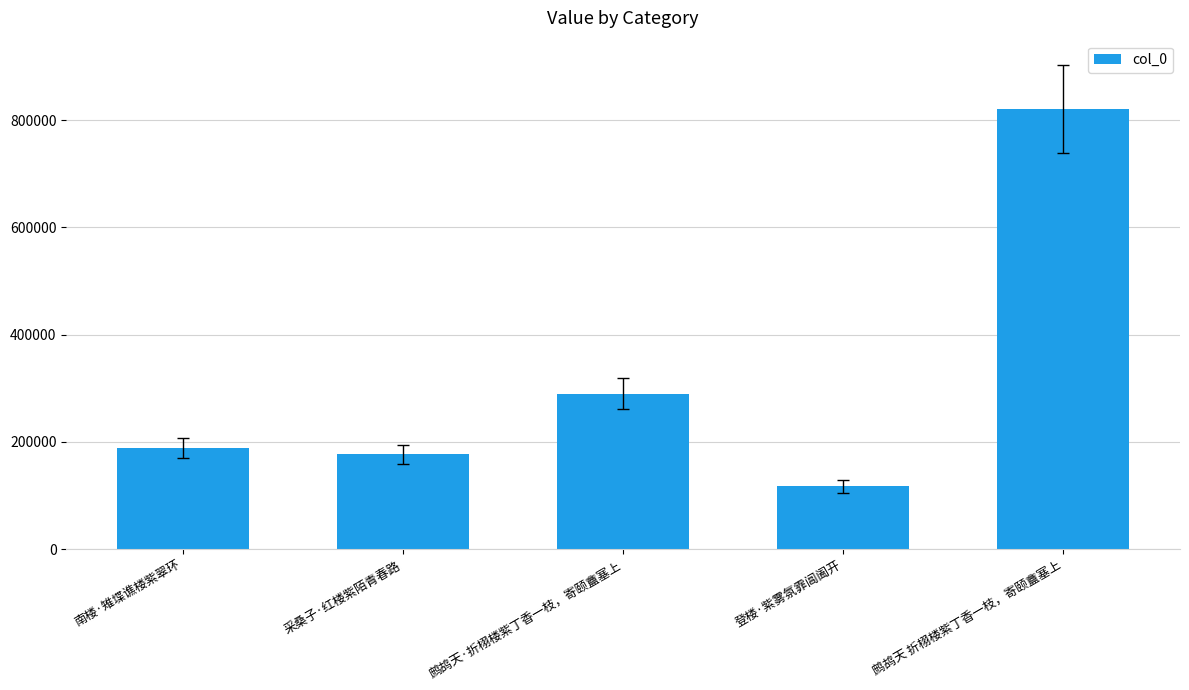

Which label corresponds to the smallest value in the chart?

登楼·紫雾氛霏阊阖开